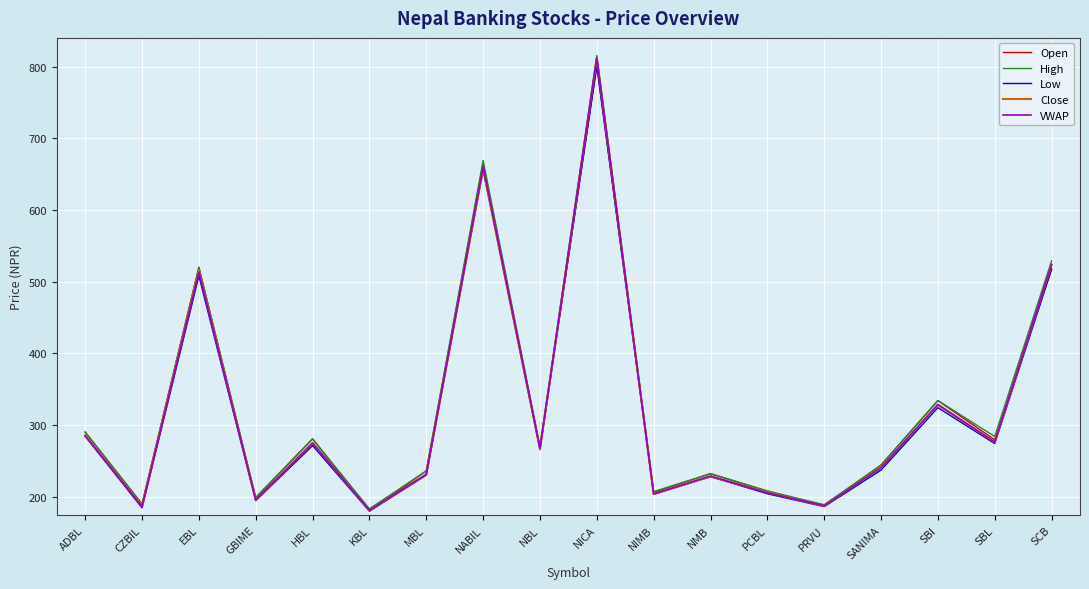

How many lines are shown in the chart?

5